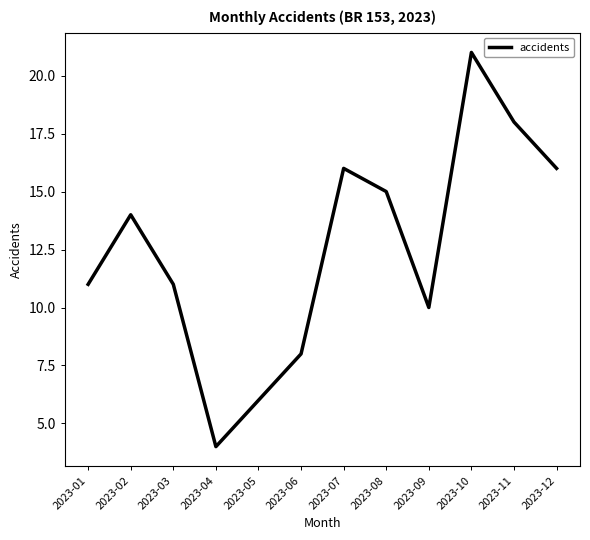

What is the change in value from 2023-04 to 2023-10?

+17